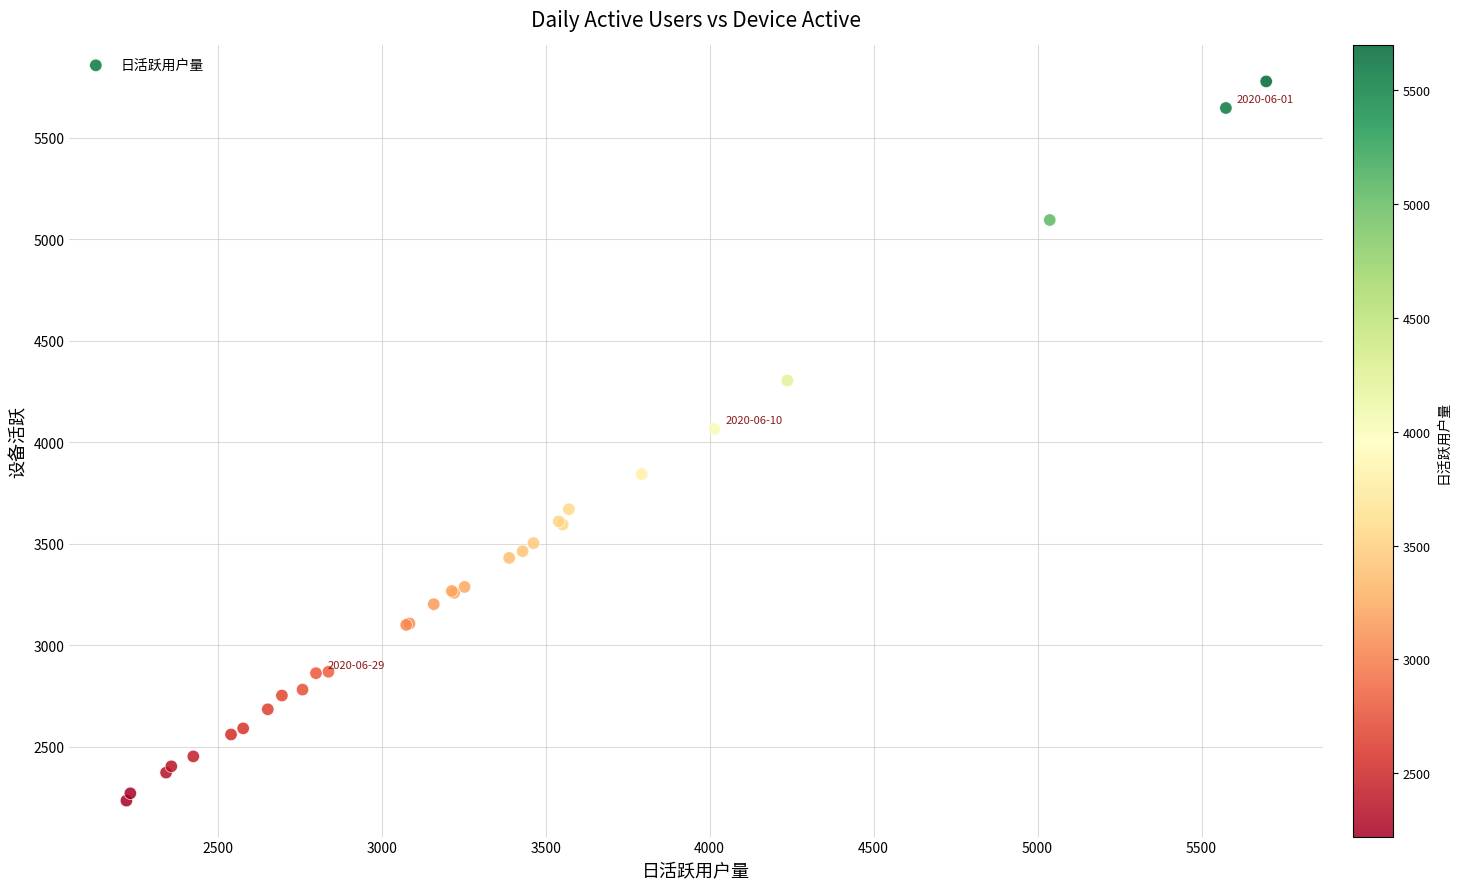

What Y value in the scatter plot is closest to 4006?

4066